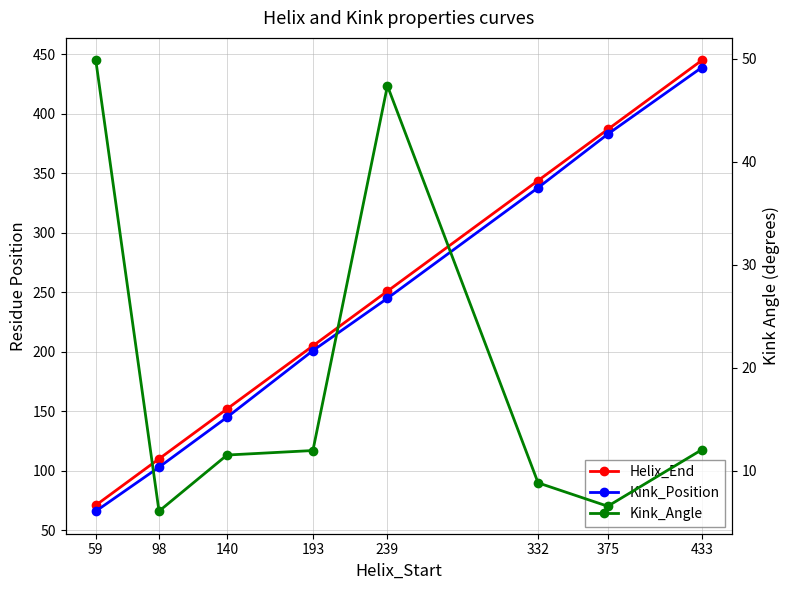

Reading right to left, extract all data points from this chart.

Helix_End: 445.0	387.0	344.0	251.0	205.0	152.0	110.0	71.0
Kink_Position: 439.0	383.0	338.0	245.0	201.0	145.0	103.0	66.0
Kink_Angle: 12.0	6.5	8.8	47.4	11.9	11.5	6.1	49.8